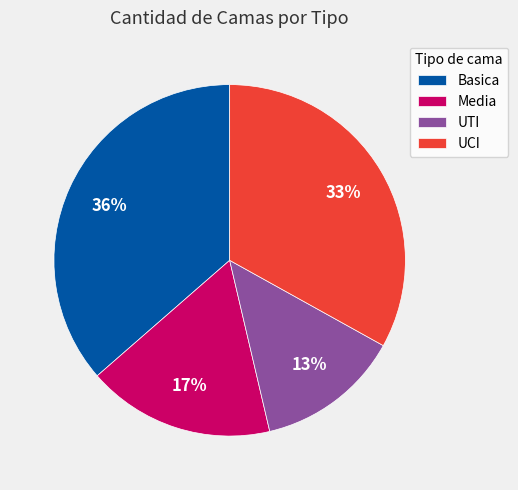

Is there a majority slice in this chart?

No